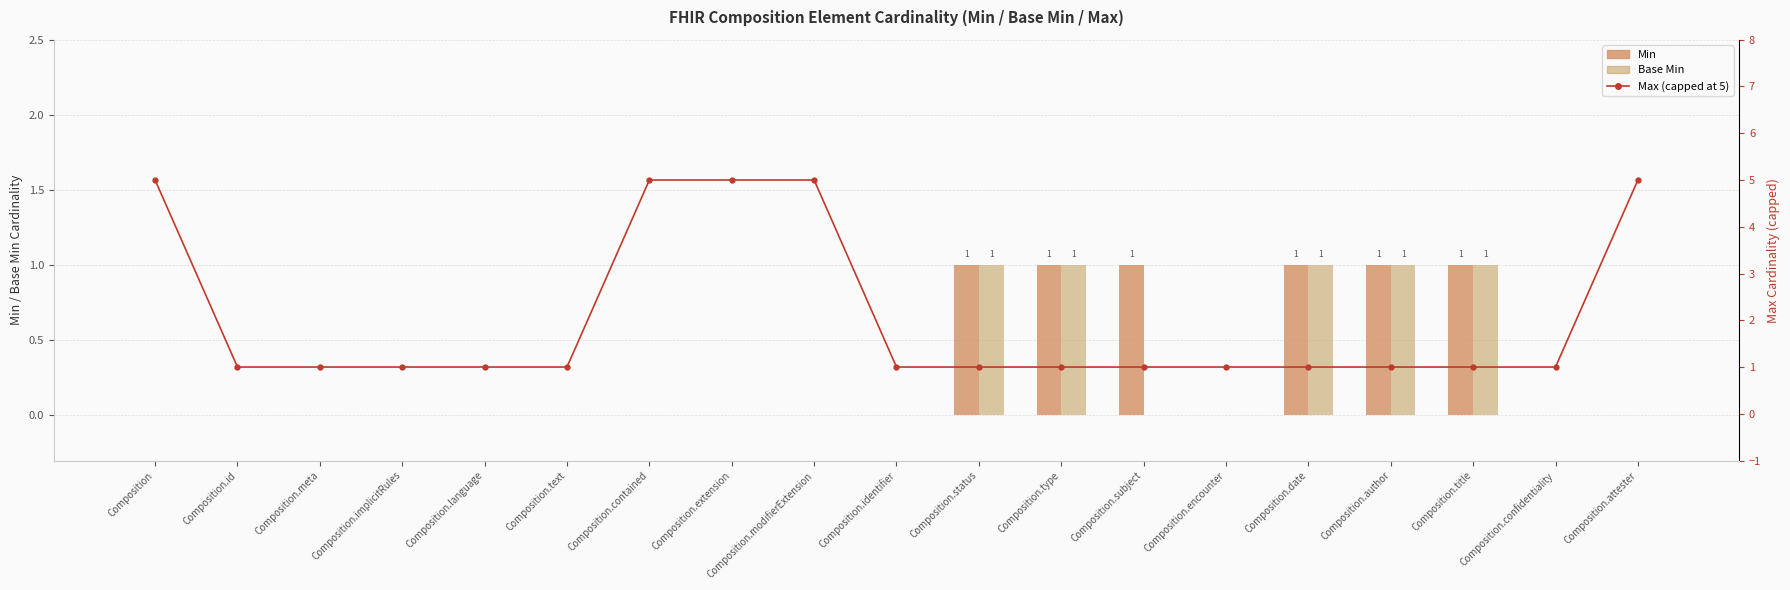

The Base Min series shows 0 at Composition.identifier. True or false?

False